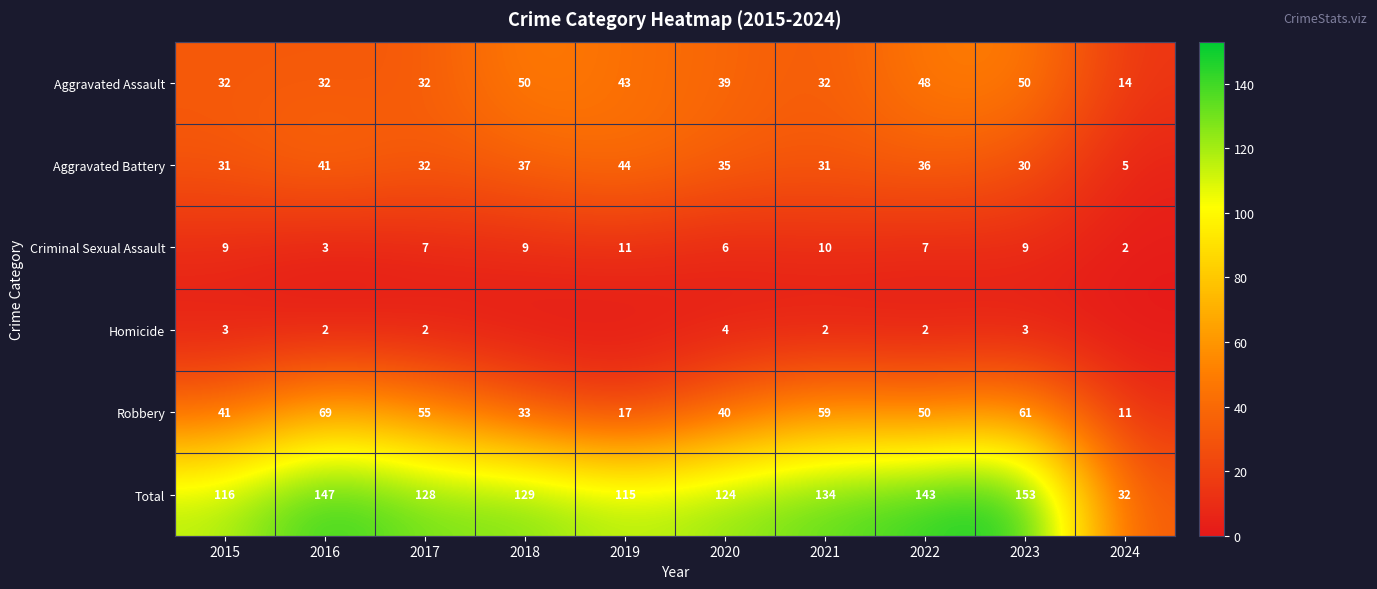

How many data points in Aggravated Battery are less than 35?

5